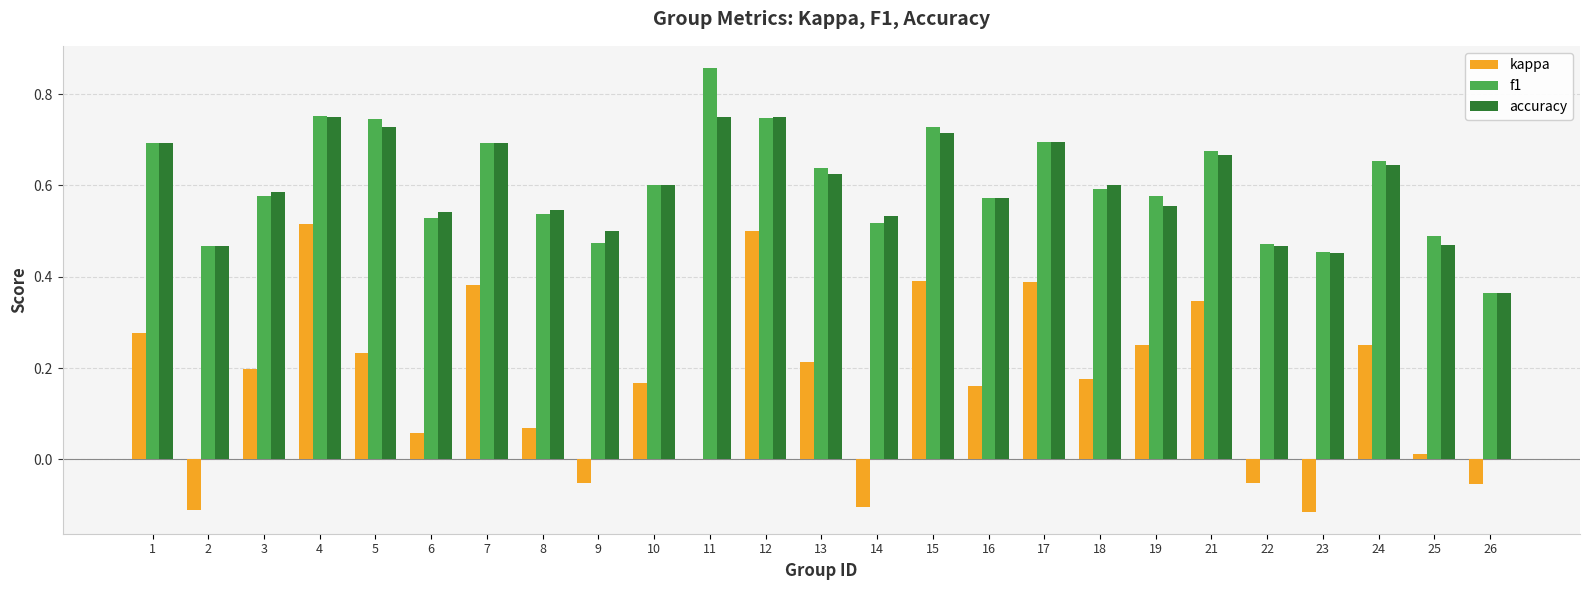

What is the sum of all accuracy values?

15.0